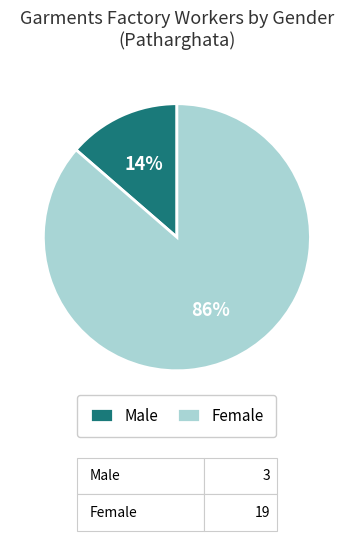

To the nearest percent, what is the average slice percentage?

50%